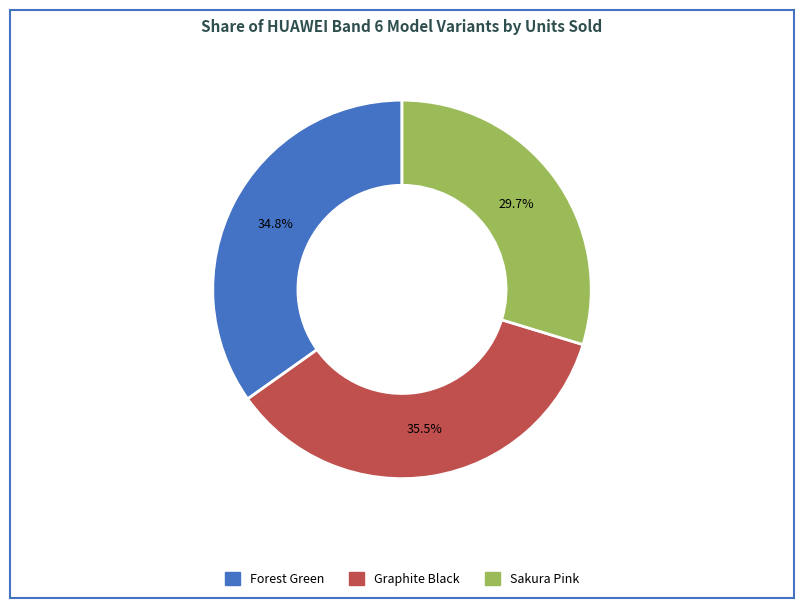

Count the number of slices in the pie.

3